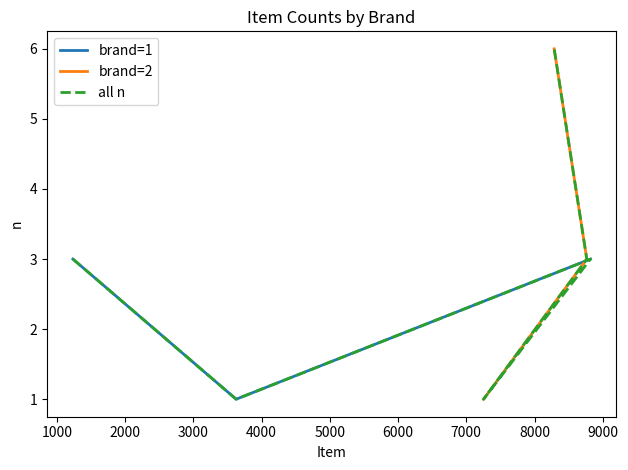

How many n values are between 1 and 3?

5